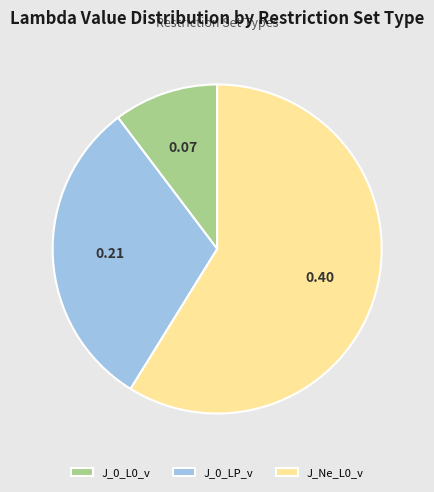

Which category has the biggest portion of the pie?

J_Ne_L0_v